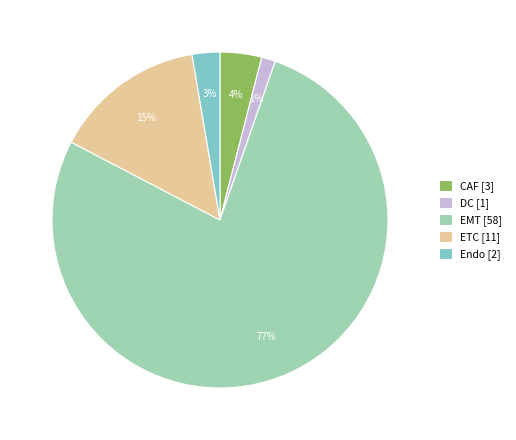

Rank the categories by value from highest to lowest.

EMT, ETC, CAF, Endo, DC